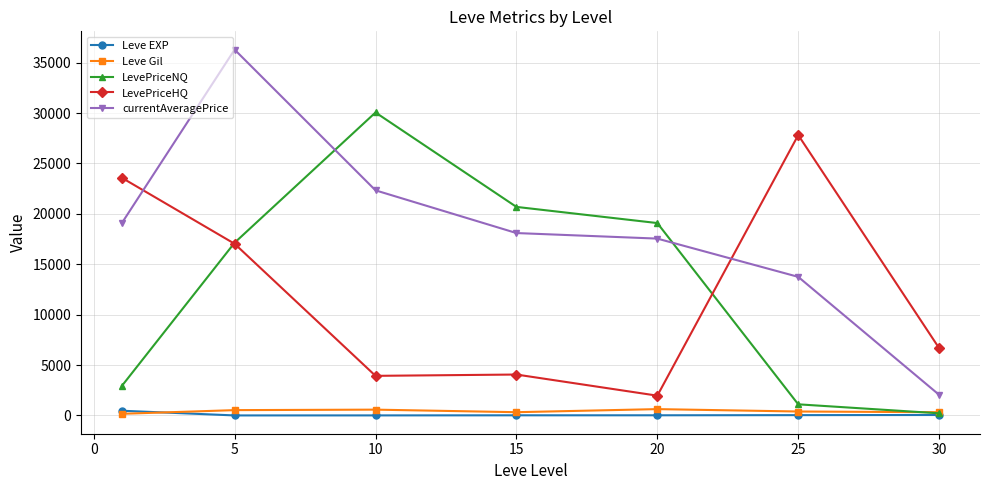

True or false: currentAveragePrice has more than 0 points higher than both neighbors.

True